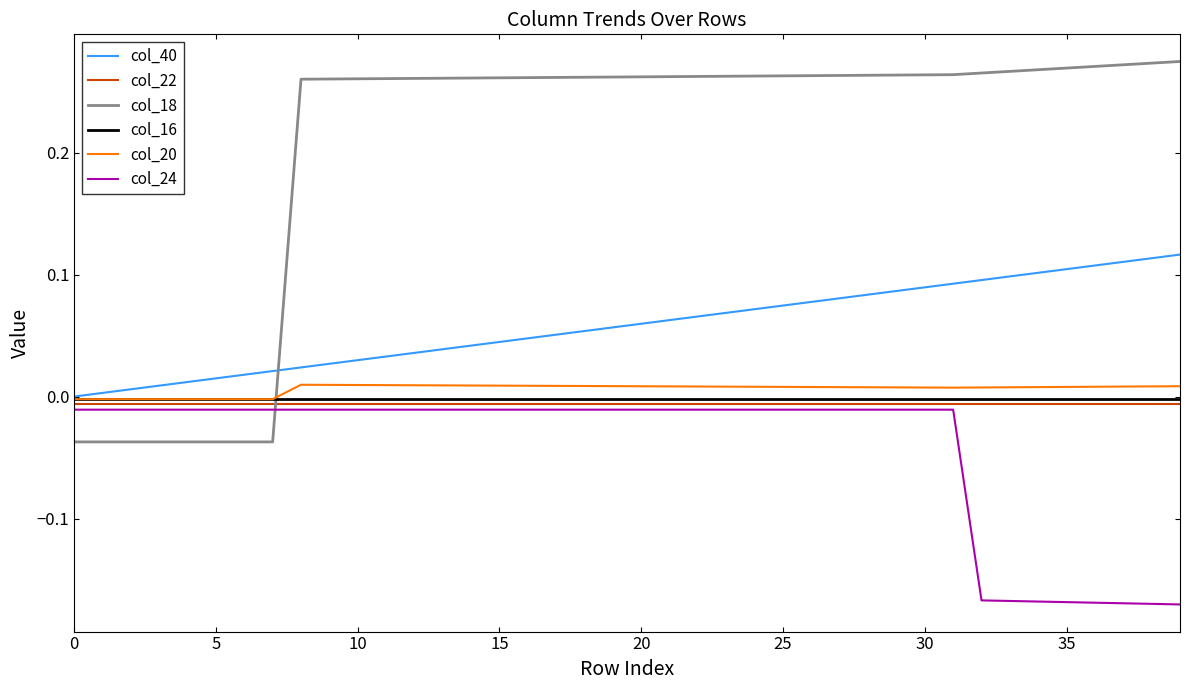

Which series has the widest spread of values?

col_18